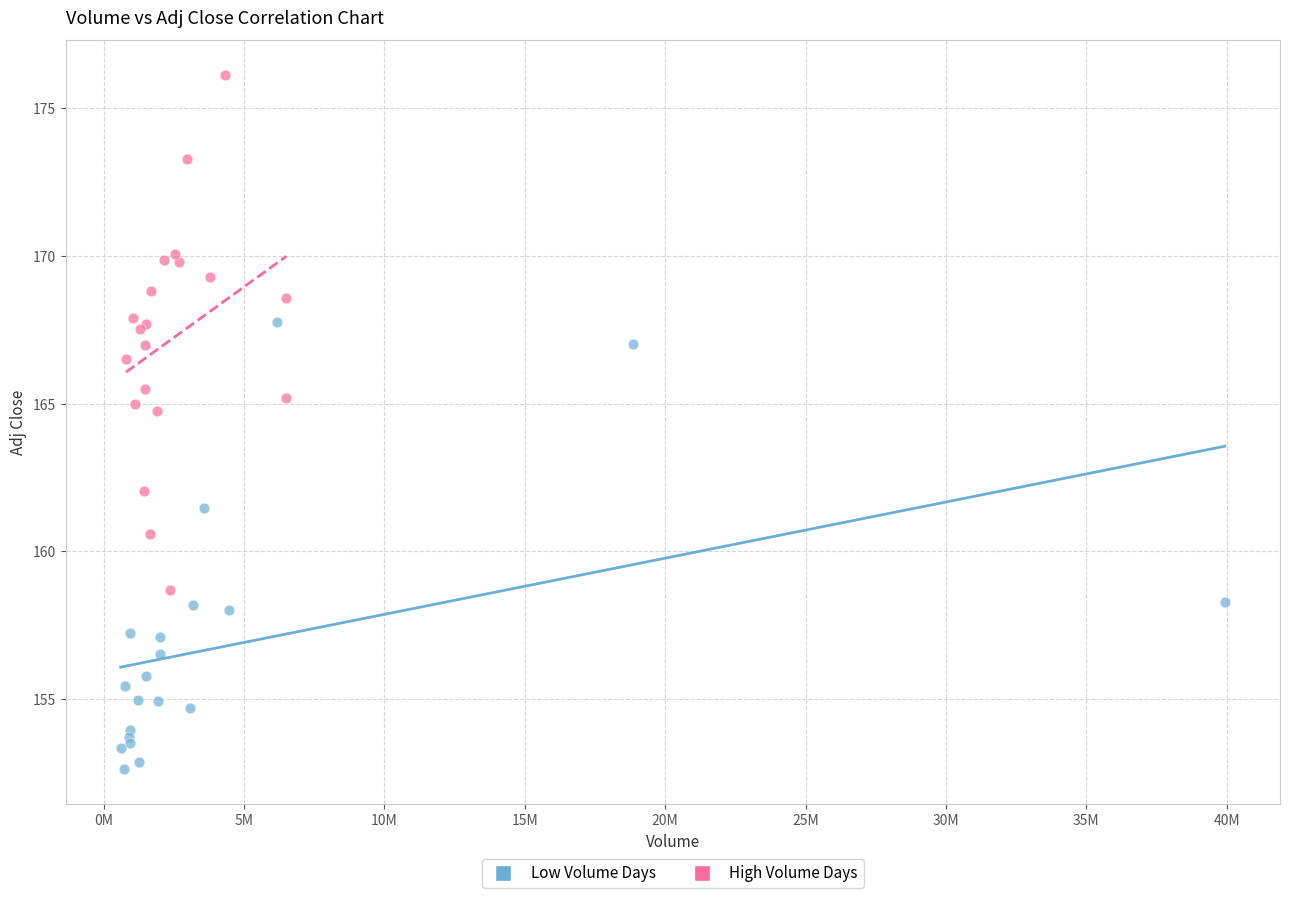

Which series has the largest Y range (max minus min)?

High Volume Days